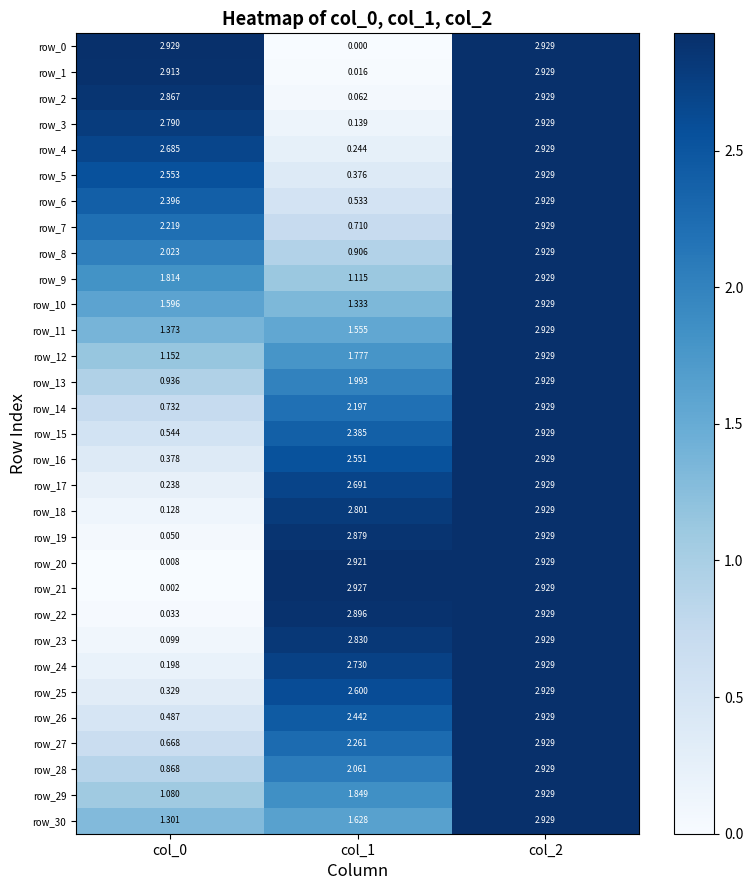

At how many categories does at least one series exceed 2?

3